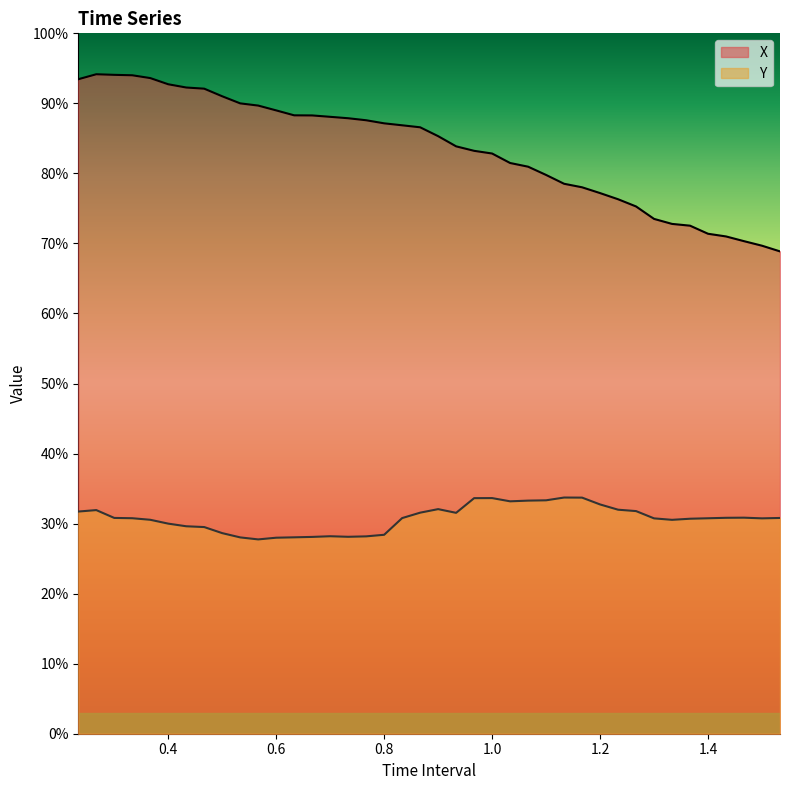

What is the approximate value of Y at 1.233333333333334?

0.3